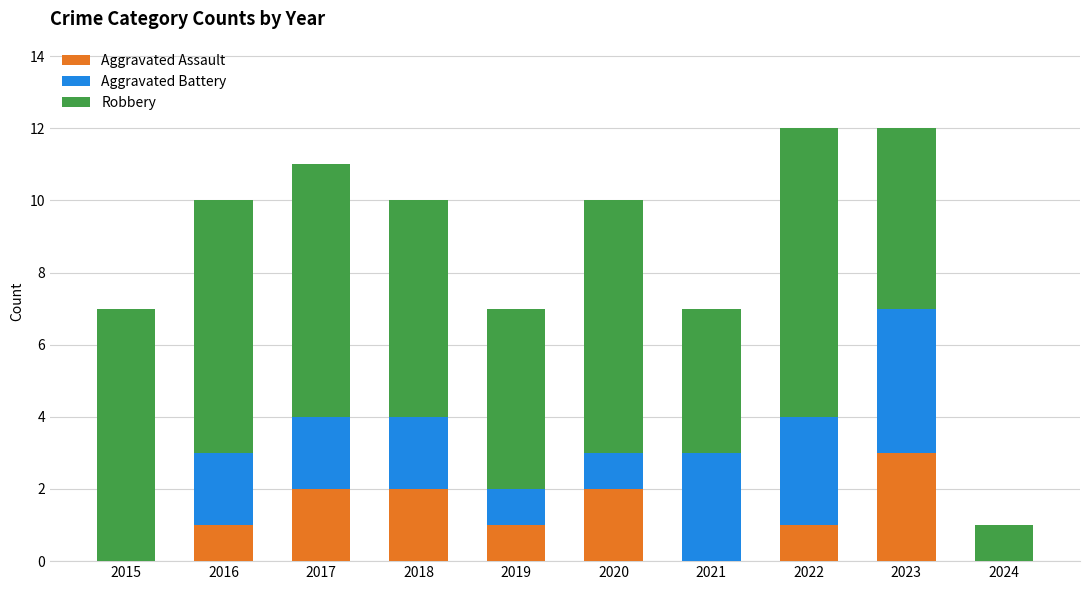

What are all the series names shown in the legend?

Aggravated Assault, Aggravated Battery, Robbery